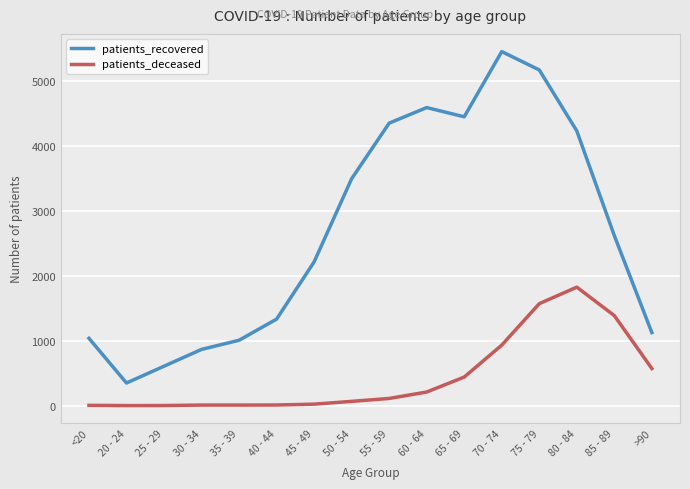

What are all the series names shown in the legend?

patients_recovered, patients_deceased